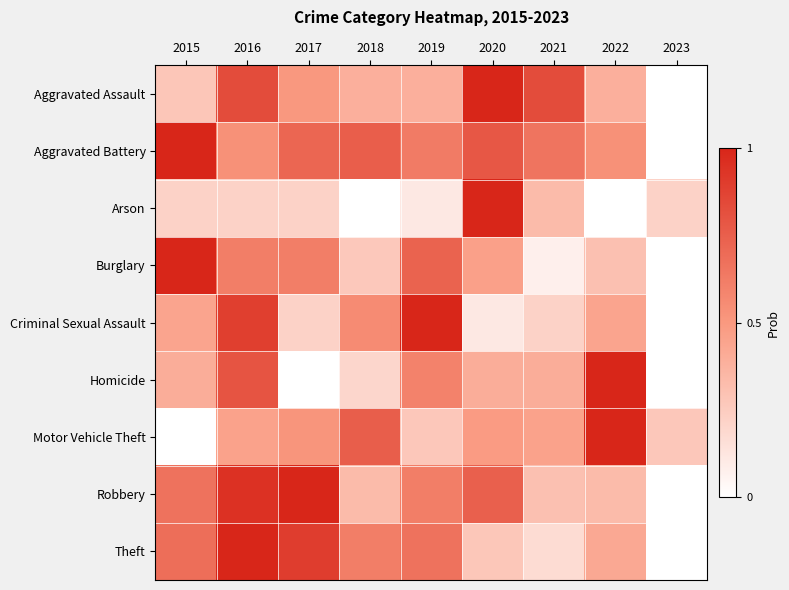

Reading right to left, what are all the values shown in this chart?

Aggravated Assault: 2023=0.0	2022=0.4	2021=0.8	2020=1.0	2019=0.4	2018=0.4	2017=0.5	2016=0.8	2015=0.3
Aggravated Battery: 2023=0.0	2022=0.5	2021=0.7	2020=0.8	2019=0.6	2018=0.8	2017=0.7	2016=0.5	2015=1.0
Arson: 2023=0.2	2022=0.0	2021=0.3	2020=1.0	2019=0.1	2018=0.0	2017=0.2	2016=0.2	2015=0.2
Burglary: 2023=0.0	2022=0.3	2021=0.1	2020=0.5	2019=0.7	2018=0.3	2017=0.6	2016=0.6	2015=1.0
Criminal Sexual Assault: 2023=0.0	2022=0.4	2021=0.2	2020=0.1	2019=1.0	2018=0.6	2017=0.2	2016=0.9	2015=0.4
Homicide: 2023=0.0	2022=1.0	2021=0.4	2020=0.4	2019=0.6	2018=0.2	2017=0.0	2016=0.8	2015=0.4
Motor Vehicle Theft: 2023=0.3	2022=1.0	2021=0.5	2020=0.5	2019=0.3	2018=0.8	2017=0.5	2016=0.5	2015=0.0
Robbery: 2023=0.0	2022=0.3	2021=0.3	2020=0.7	2019=0.6	2018=0.3	2017=1.0	2016=0.9	2015=0.7
Theft: 2023=0.0	2022=0.4	2021=0.2	2020=0.3	2019=0.7	2018=0.6	2017=0.9	2016=1.0	2015=0.7